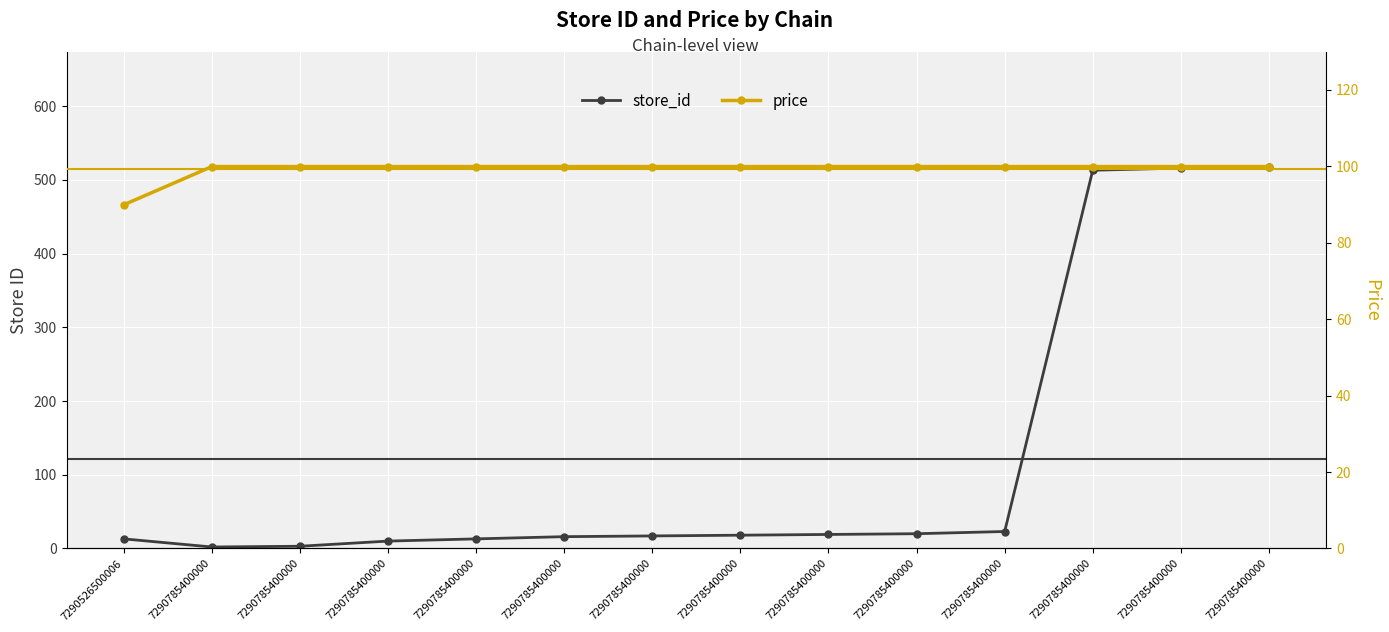

Which category has the lowest value in the store_id series?

7290785400000